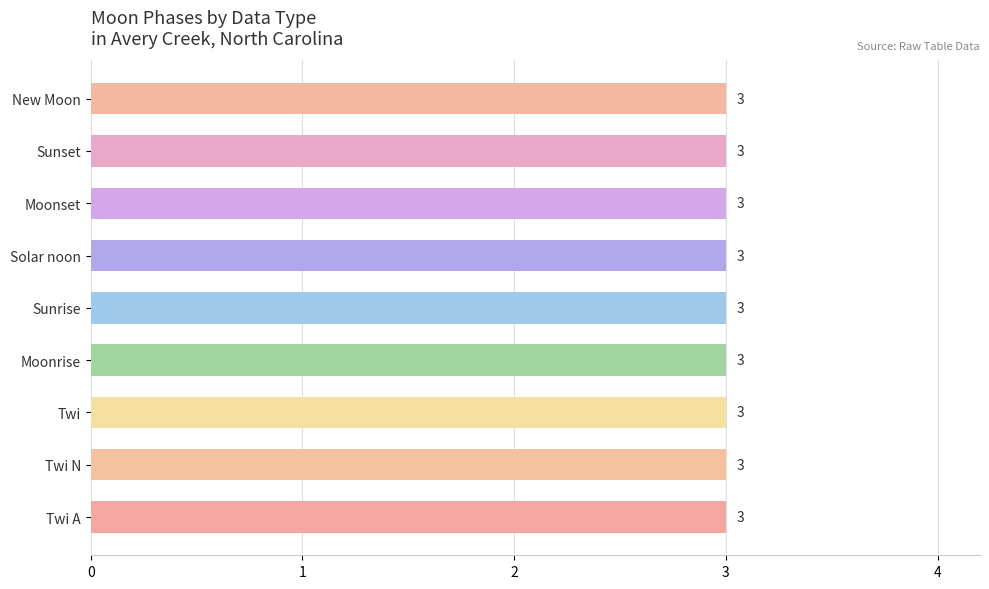

Which category has the lowest value across all series?

Twi A